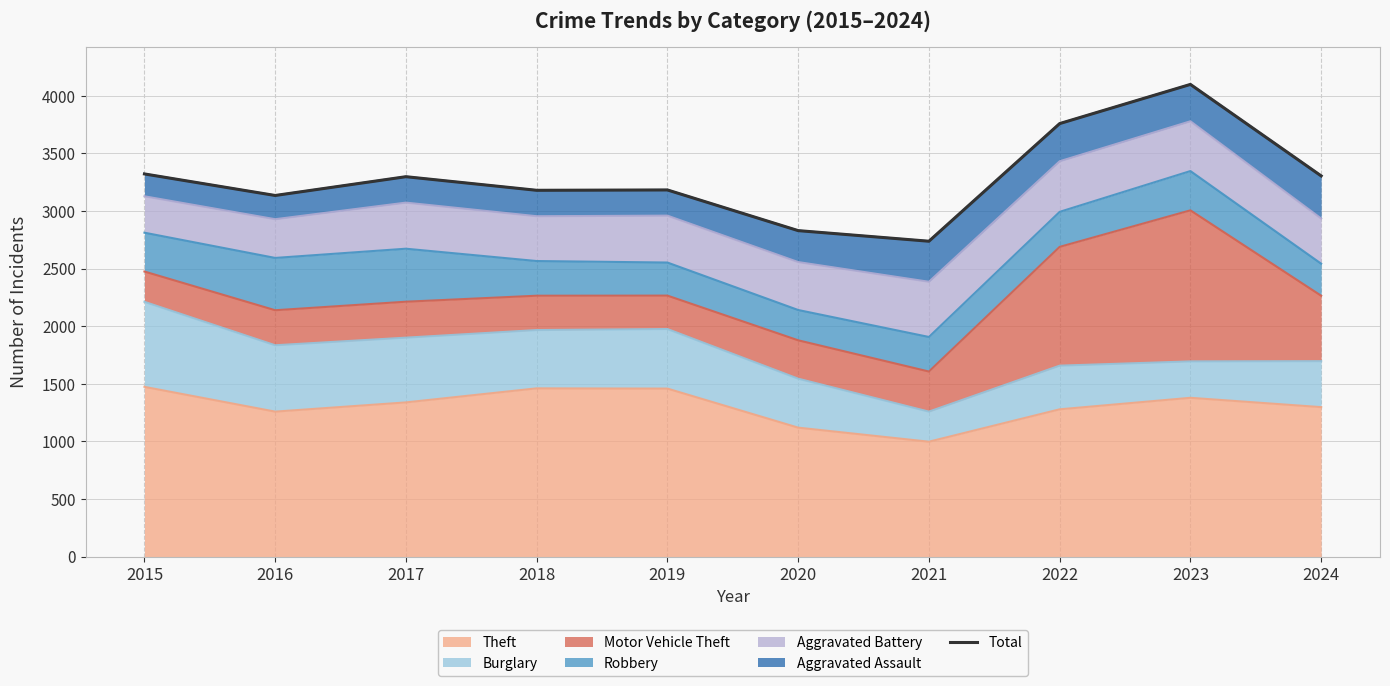

At which label does the data first exceed 3298?

2015